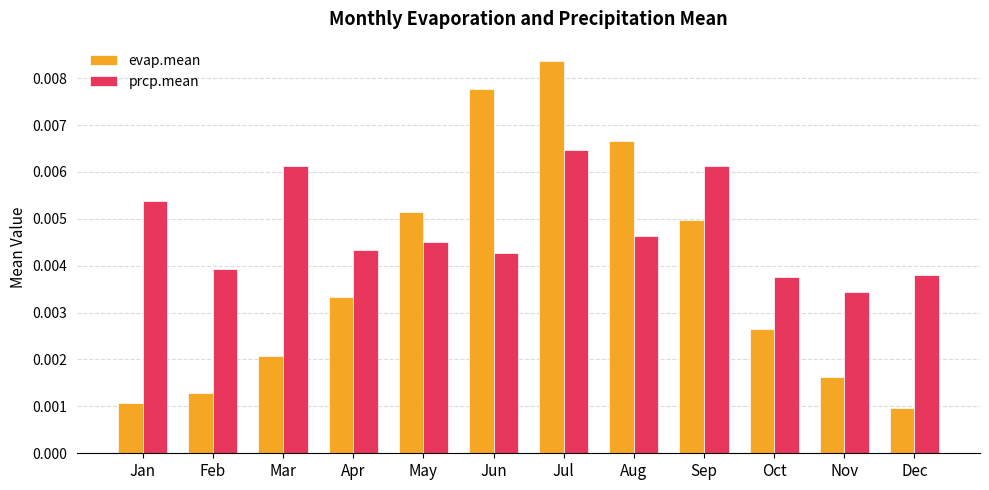

Rank the series by their average value, from lowest to highest.

evap.mean, prcp.mean